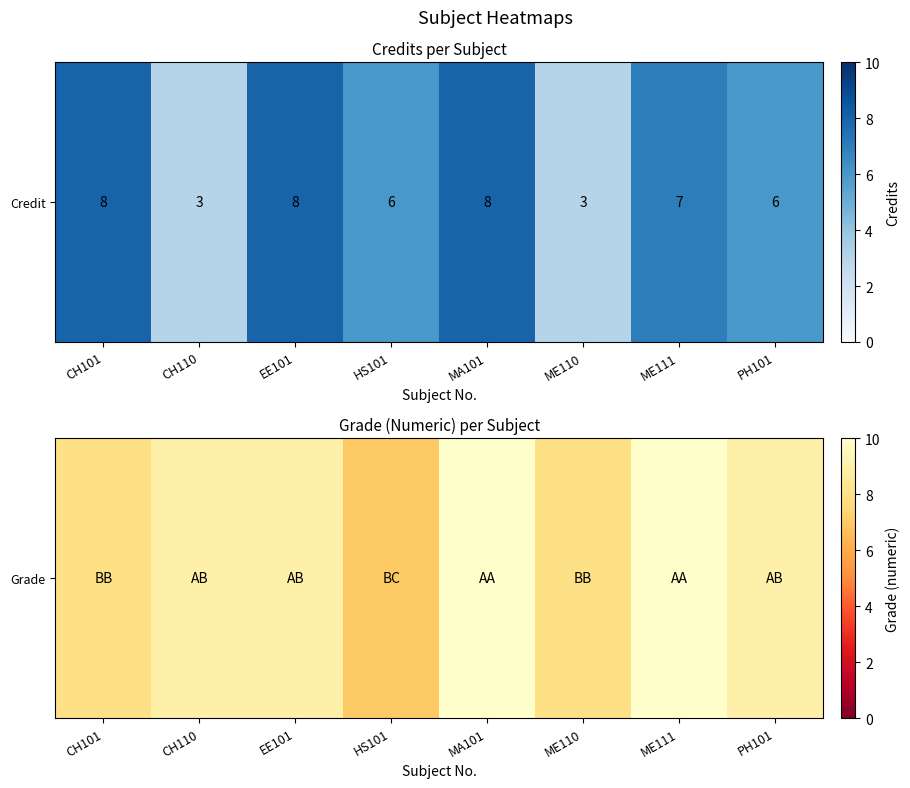

Reading left to right, what are all the values shown in this chart?

8	9	9	7	10	8	10	9